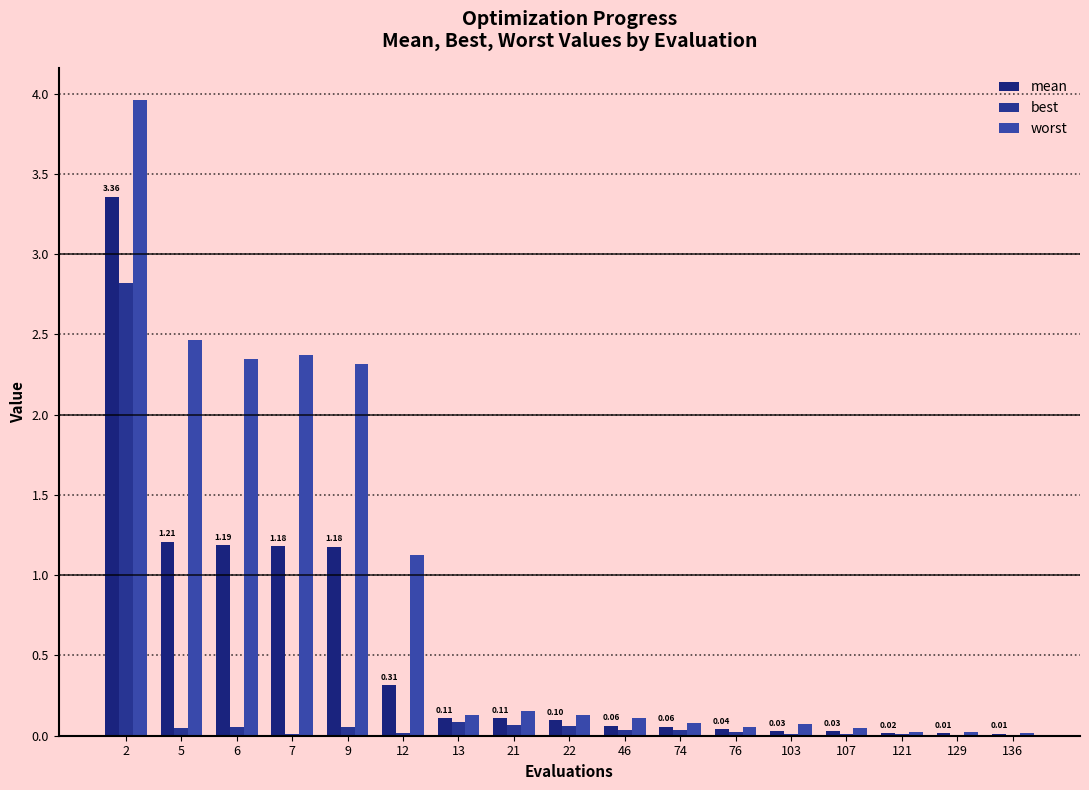

How many groups of bars are there?

17